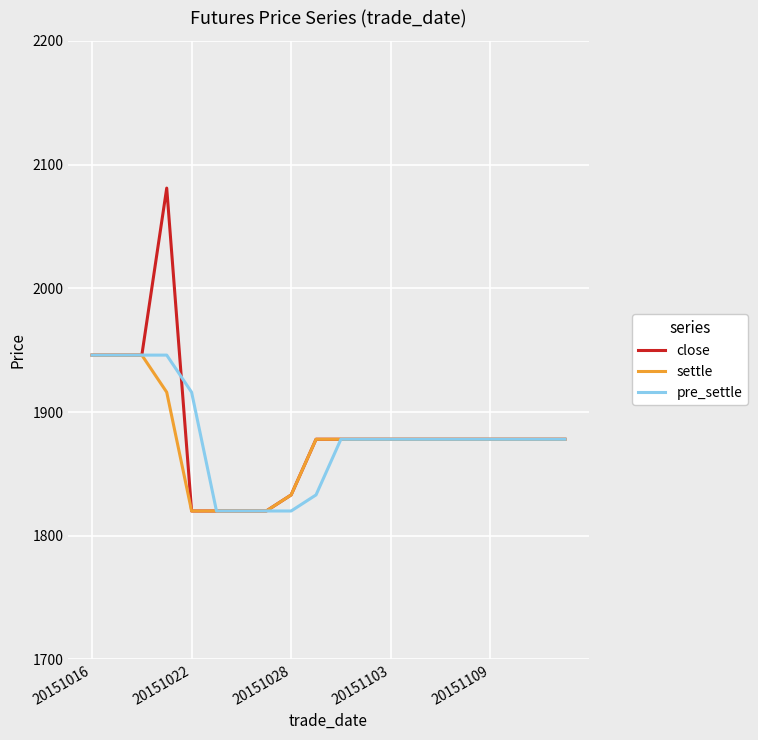

True or false: close has more than 0 interior local peaks.

True